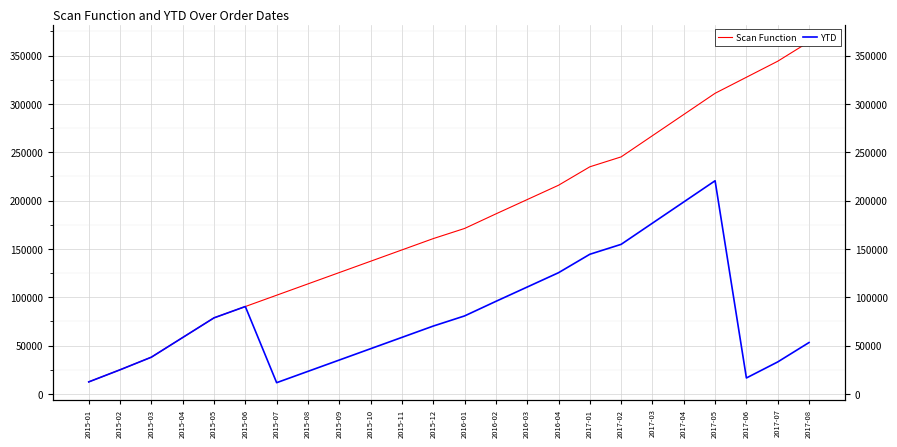

What is the sum of all YTD values?

1960005